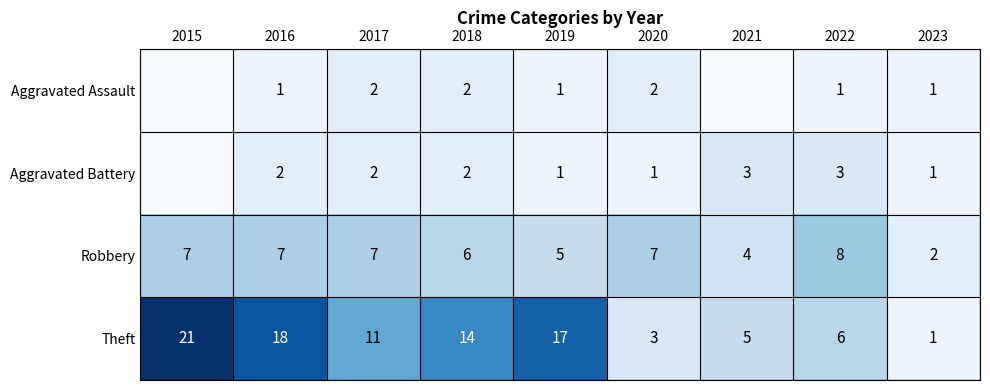

How many Robbery values are between 5 and 7?

6